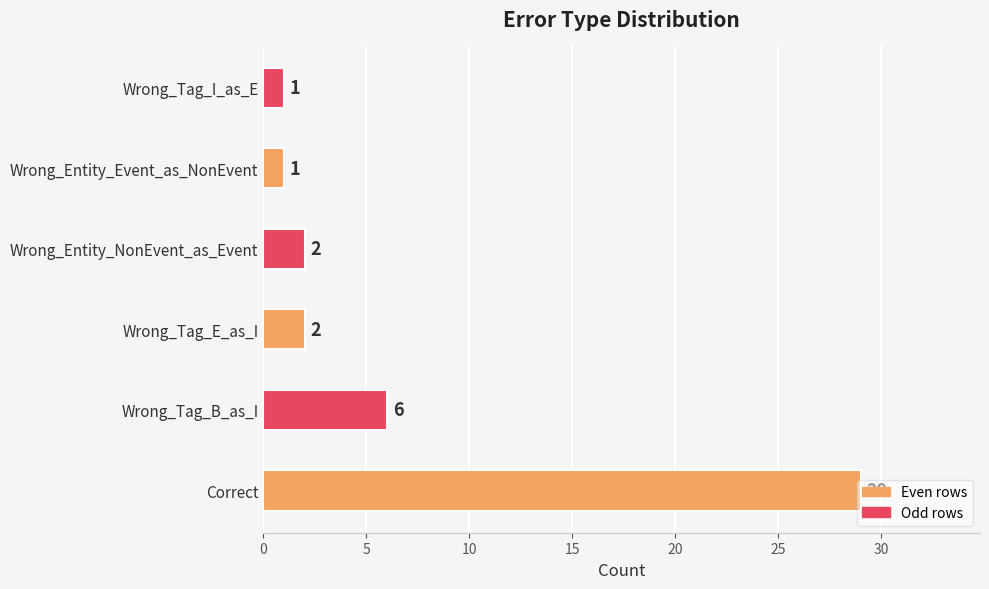

Approximately how many times larger is the value at Wrong_Entity_NonEvent_as_Event compared to Wrong_Entity_Event_as_NonEvent?

2.0